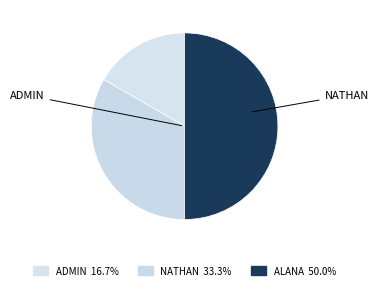

How many slices are in this pie chart?

3